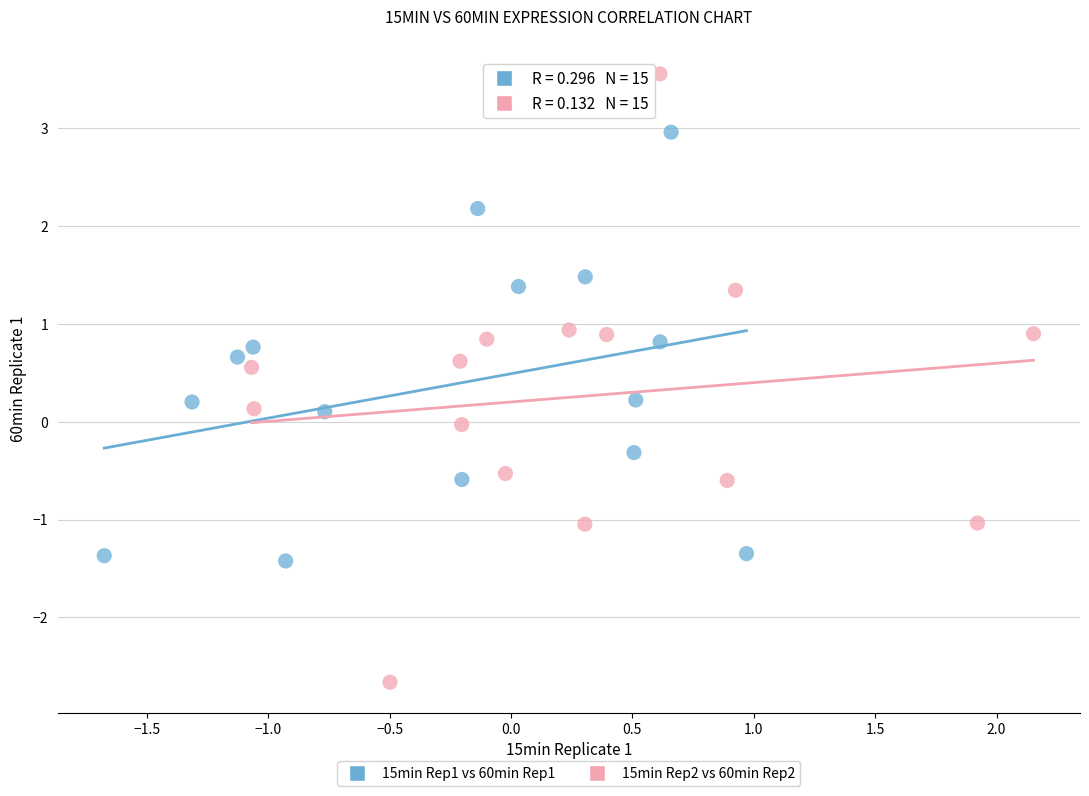

Which series has the largest Y range (max minus min)?

15min Rep2 vs 60min Rep2